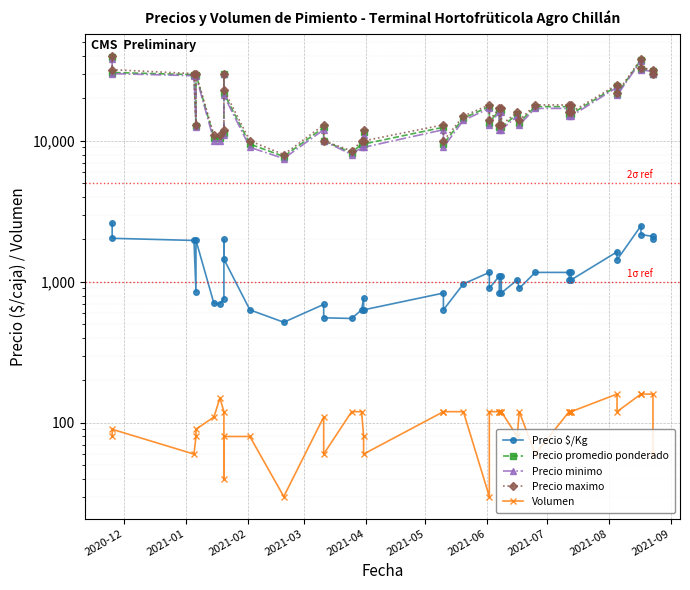

What is the label of the 34th point from the right?

2021-06